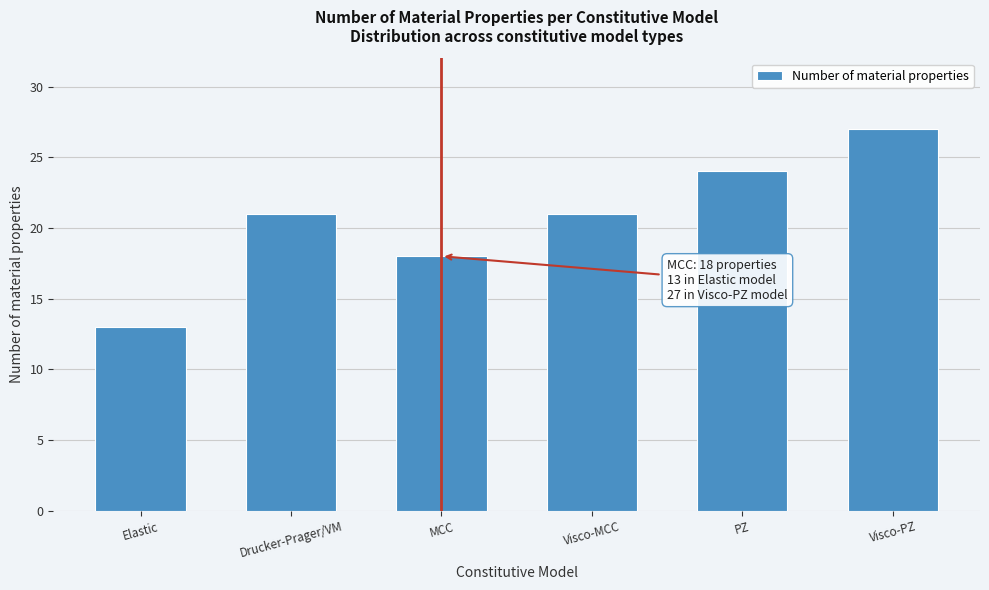

Reading left to right, transcribe all the data shown in this chart.

Elastic=13	Drucker-Prager/VM=21	MCC=18	Visco-MCC=21	PZ=24	Visco-PZ=27